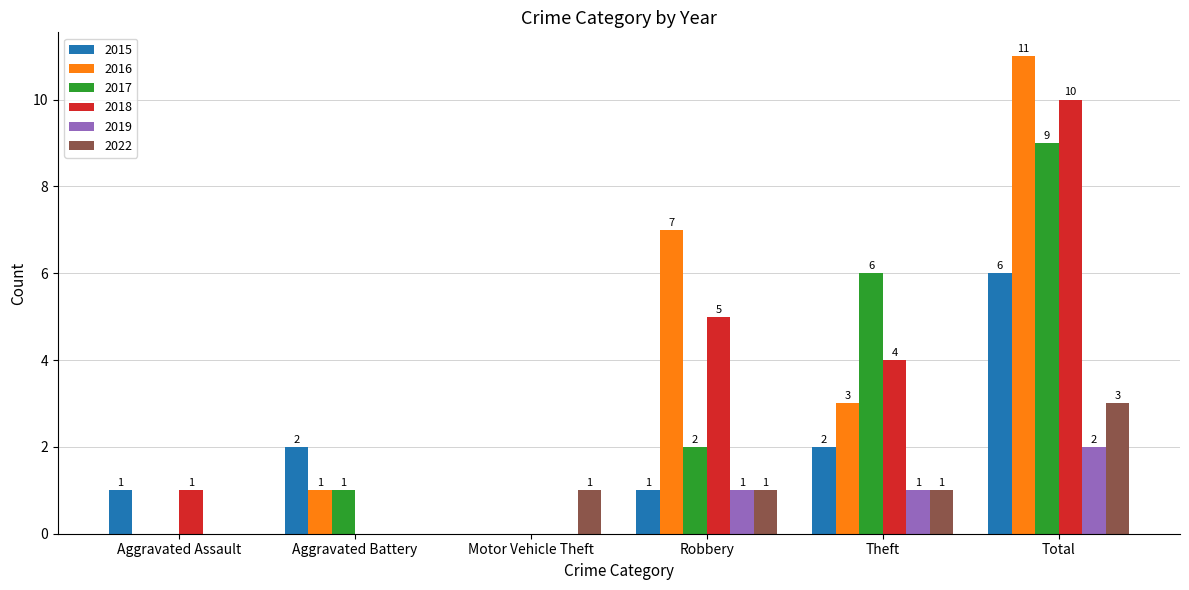

At which category is the sum across all series the highest?

Total